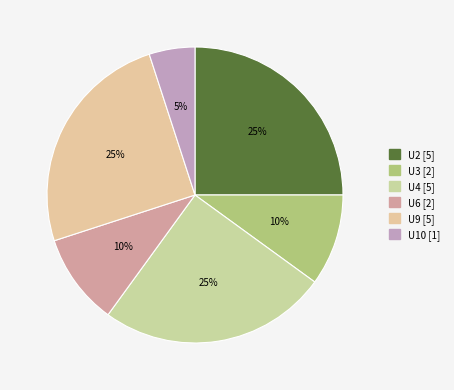

Combined, do U9 and U2 account for over 50%?

No